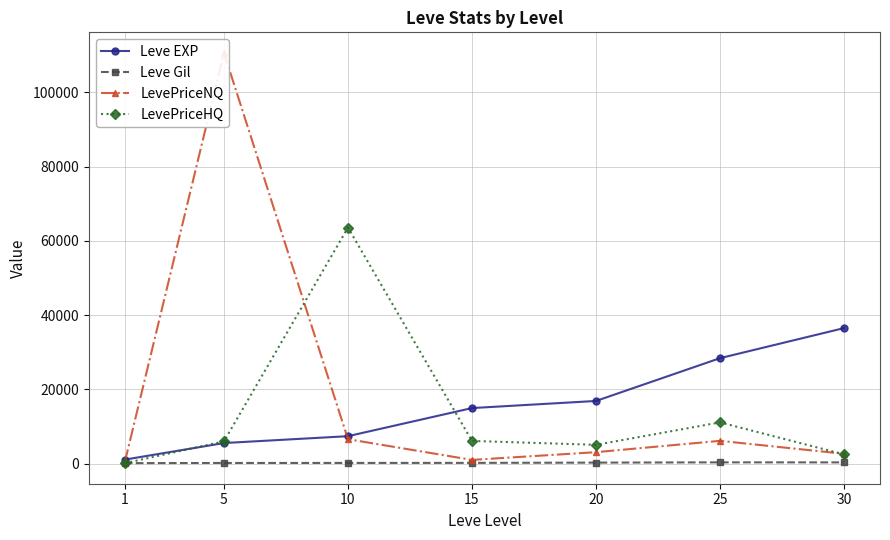

Reading left to right, extract all data points from this chart.

Leve EXP: 1065.0	5530.0	7380.0	14950.0	16865.0	28393.3	36492.5
Leve Gil: 113.5	163.0	171.5	186.5	257.0	329.7	320.8
LevePriceNQ: 323.6	110626.3	6568.7	988.0	3069.1	6123.3	2639.1
LevePriceHQ: 100.0	5988.7	63567.7	6099.2	5046.0	11097.5	2473.1